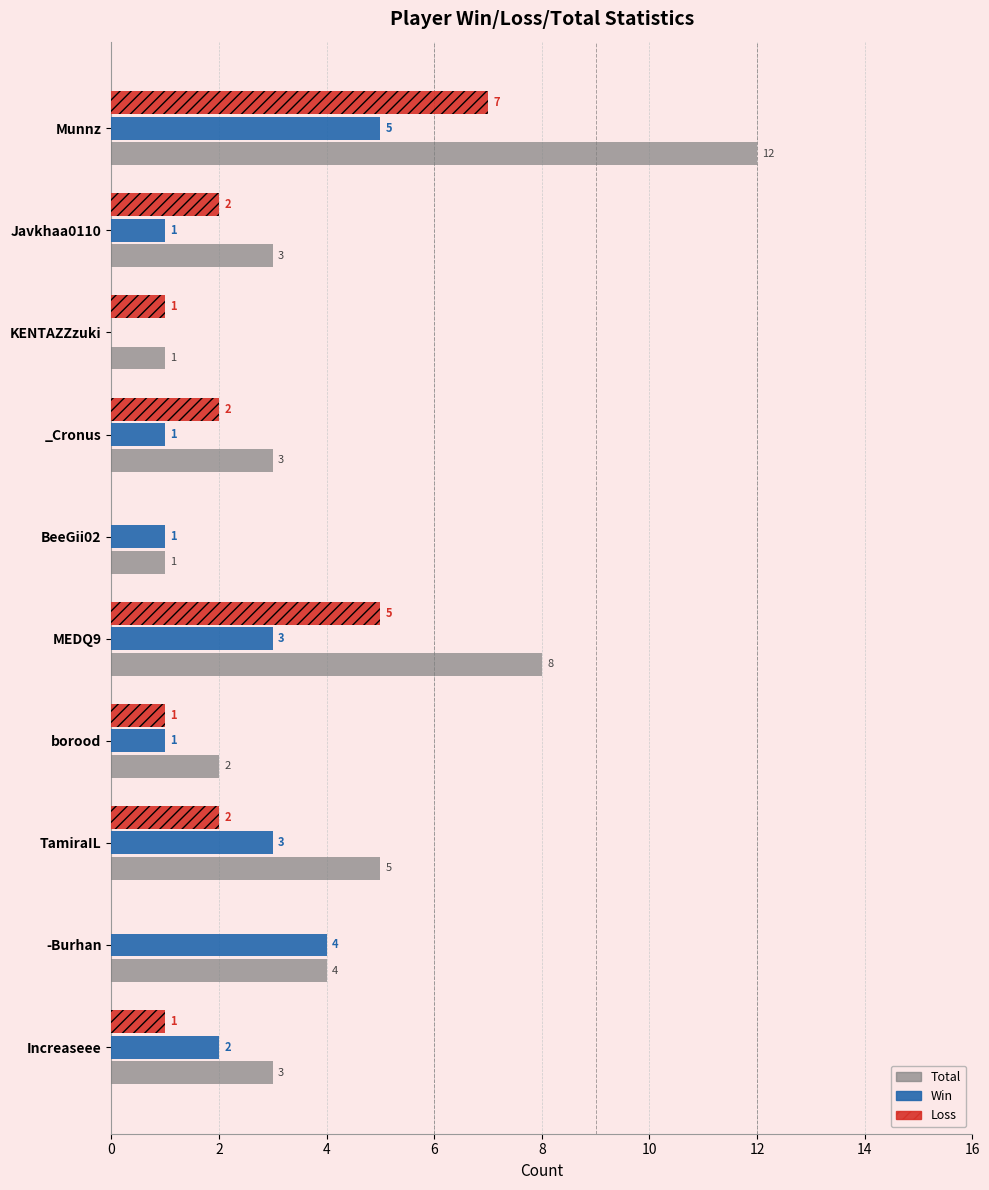

Where is Win nearest to the value 2?

Increaseee